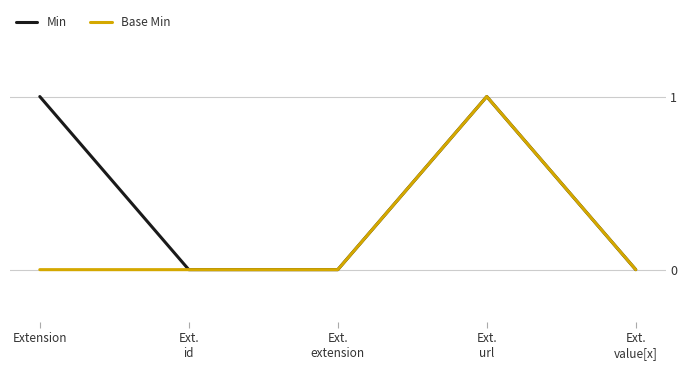

List the series in order of their overall mean, lowest first.

Base Min, Min